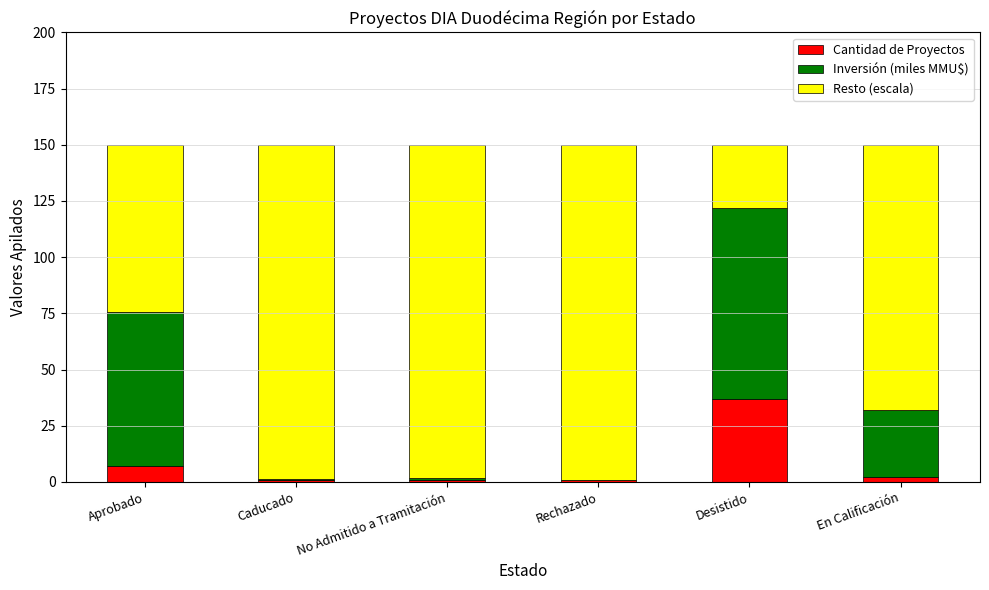

At which label does Cantidad de Proyectos reach its peak?

Desistido